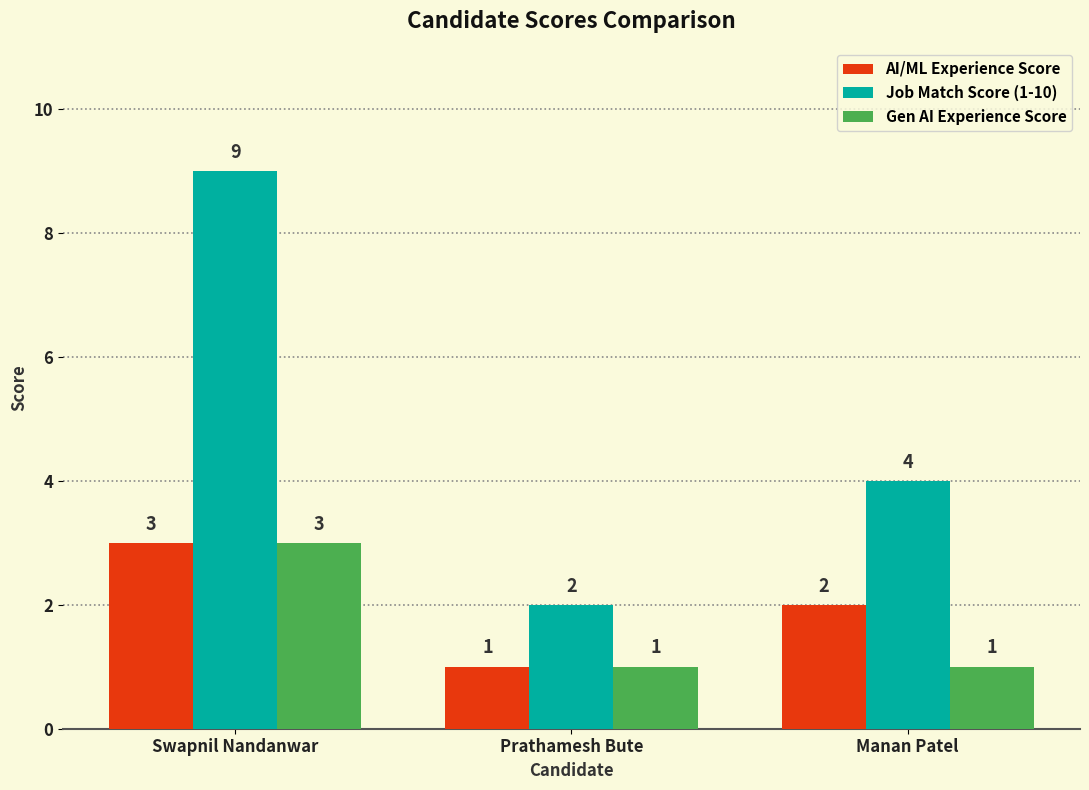

How many data points does each series have?

3